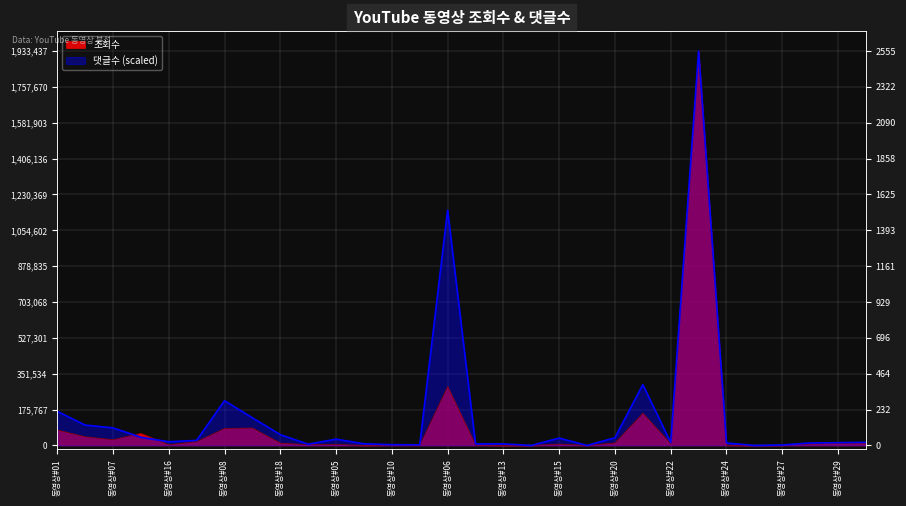

Between which two adjacent categories do 조회수 and 댓글수 first intersect?

동영상#07 and 동영상#12